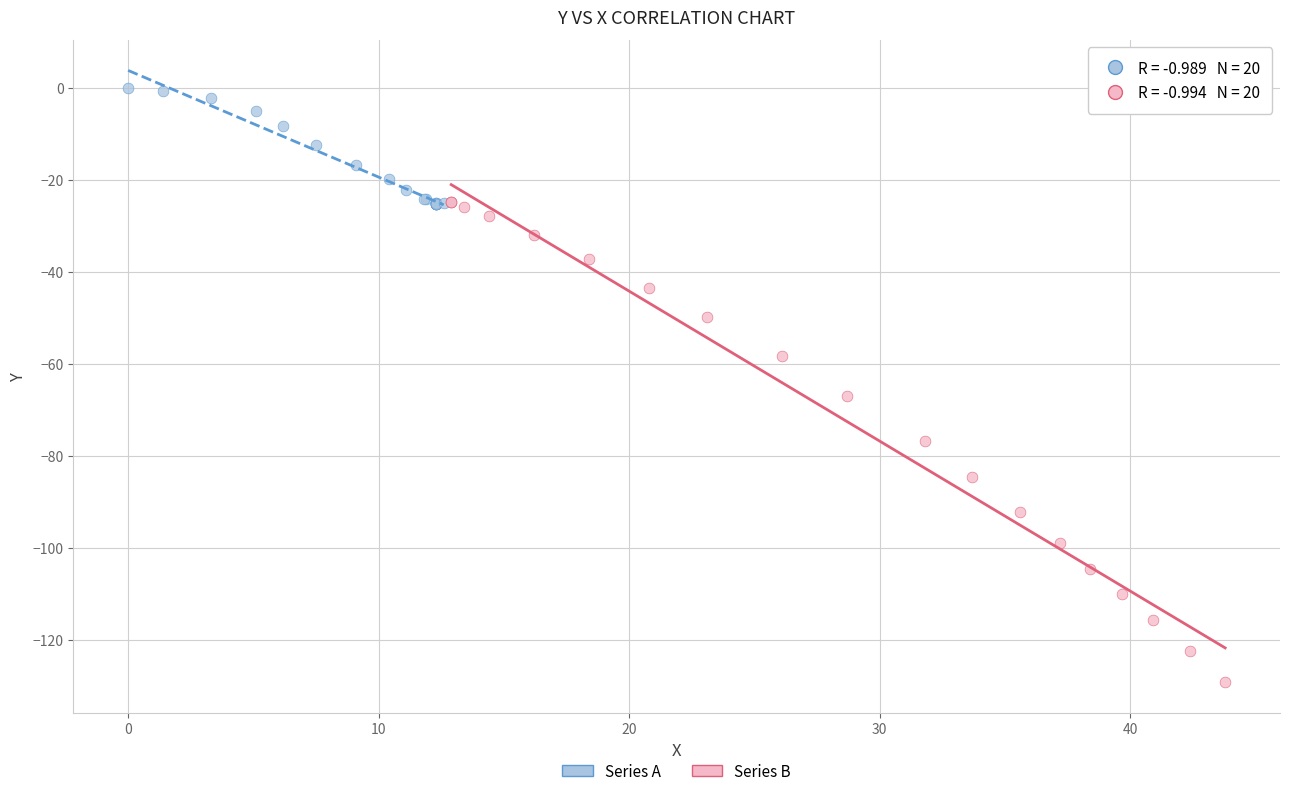

Which series reaches the minimum Y coordinate?

Series B